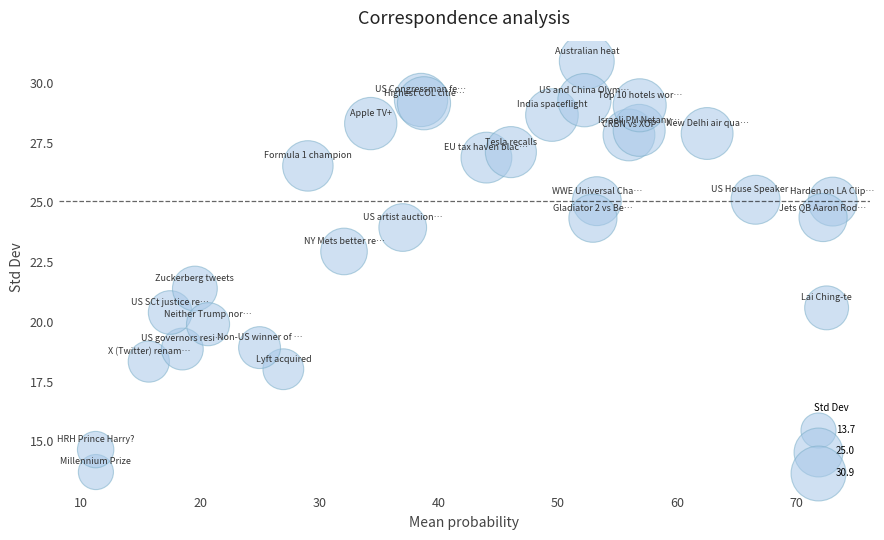

What Y value in the scatter plot is closest to 22?

21.4